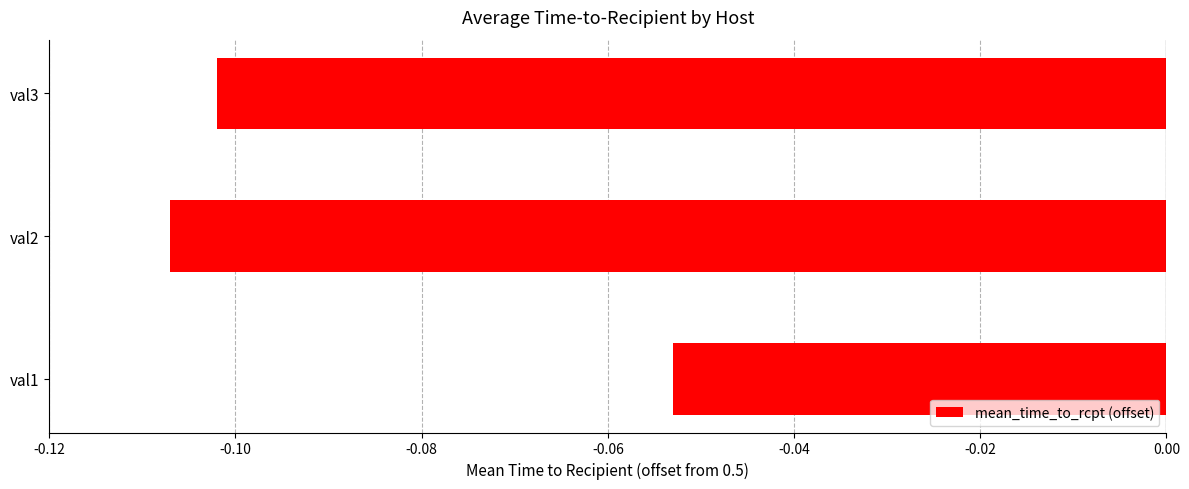

Rank the categories by value from highest to lowest.

val1, val3, val2